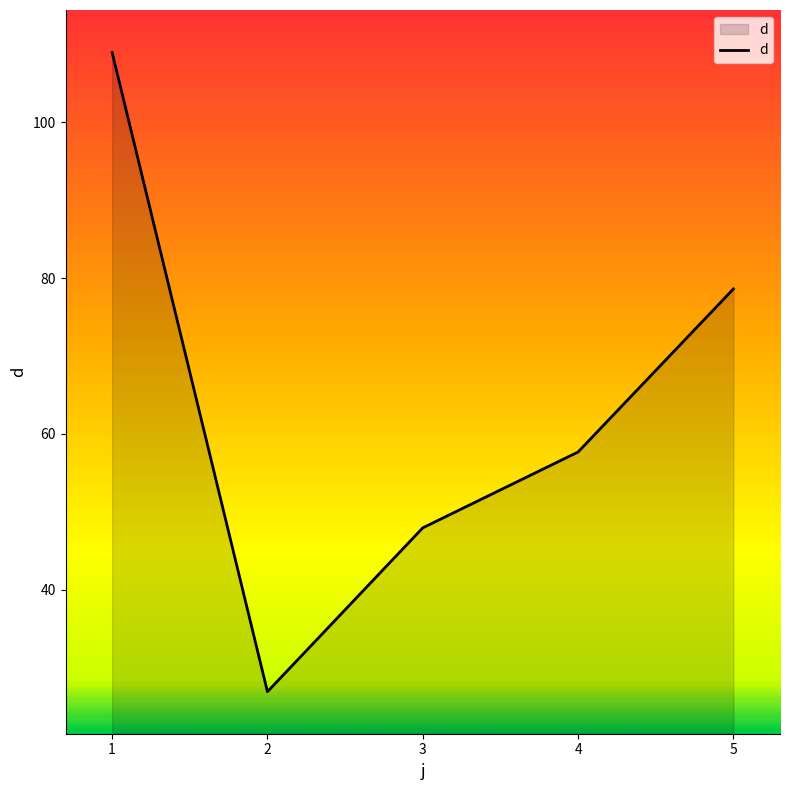

Where is the data nearest to the value 67?

4